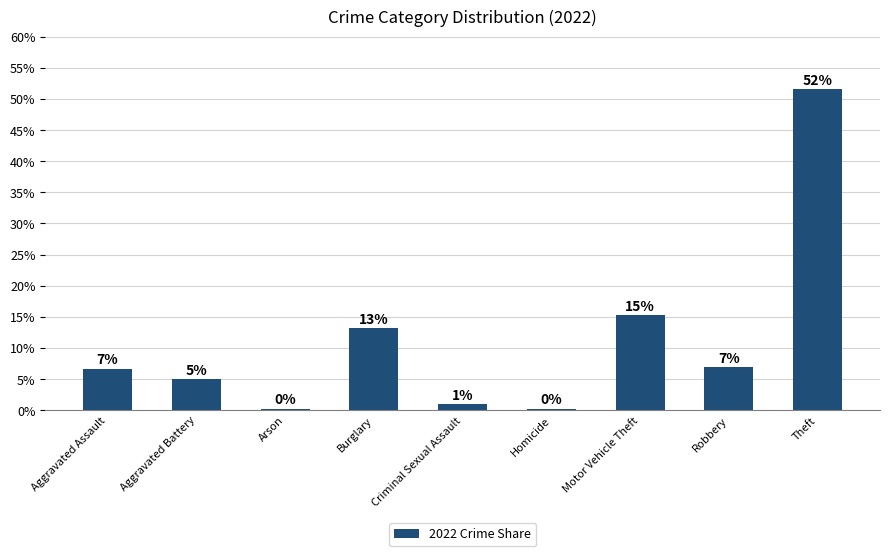

Are the bars horizontal?

No